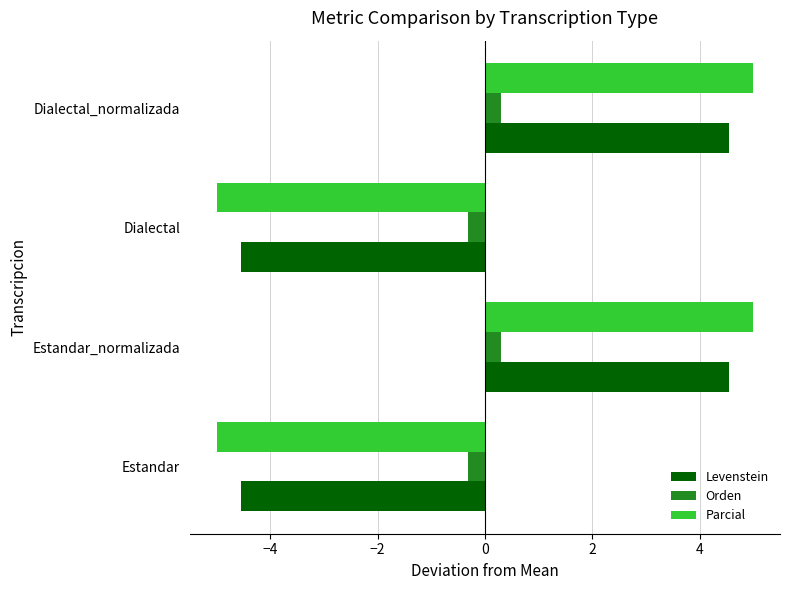

What value does the Parcial series have at Estandar_normalizada?

5.0